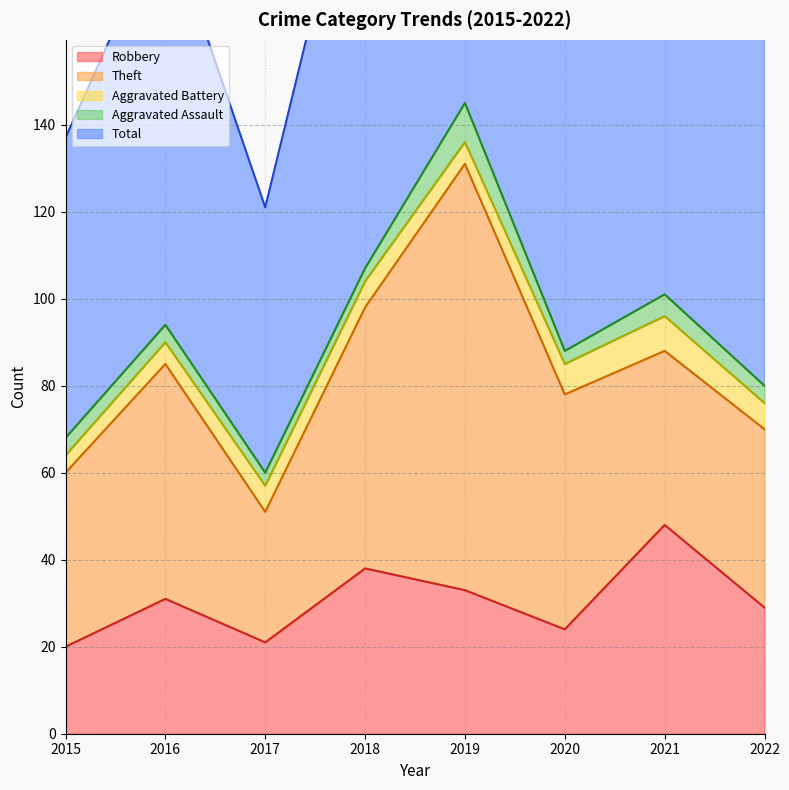

Which series changed the most between 2017 and 2022?

Total